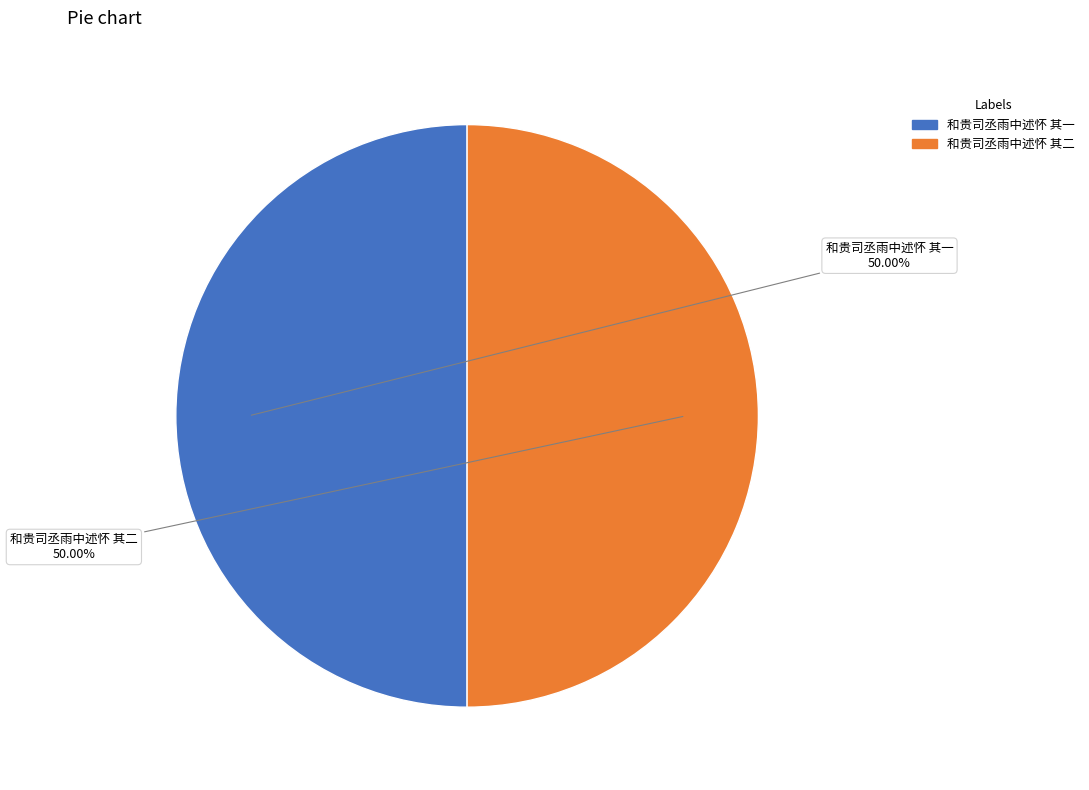

Combined, do 和贵司丞雨中述怀 其二 and 和贵司丞雨中述怀 其一 account for over 50%?

Yes